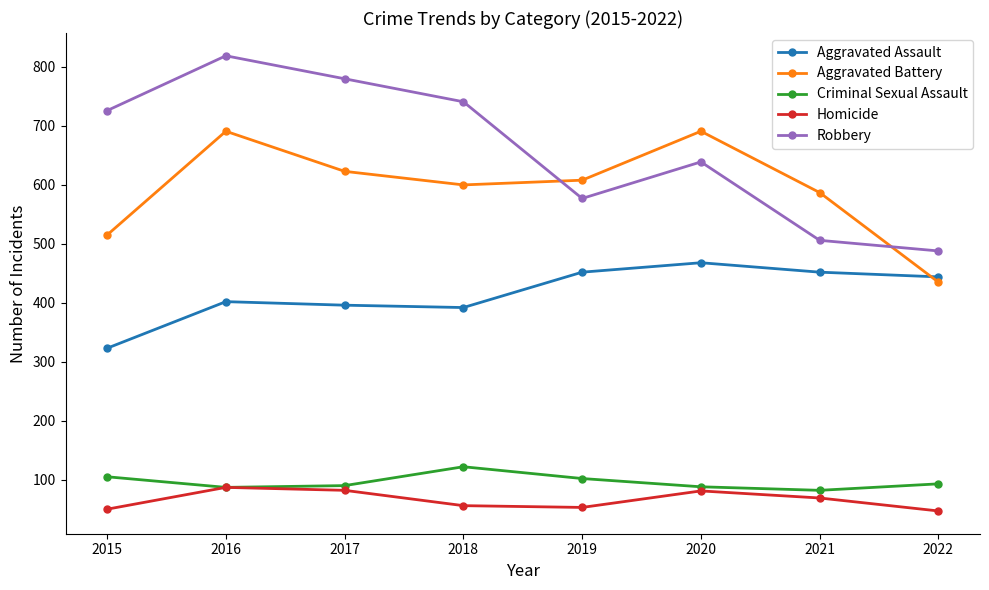

What is the approximate value of Homicide at 2017?

82